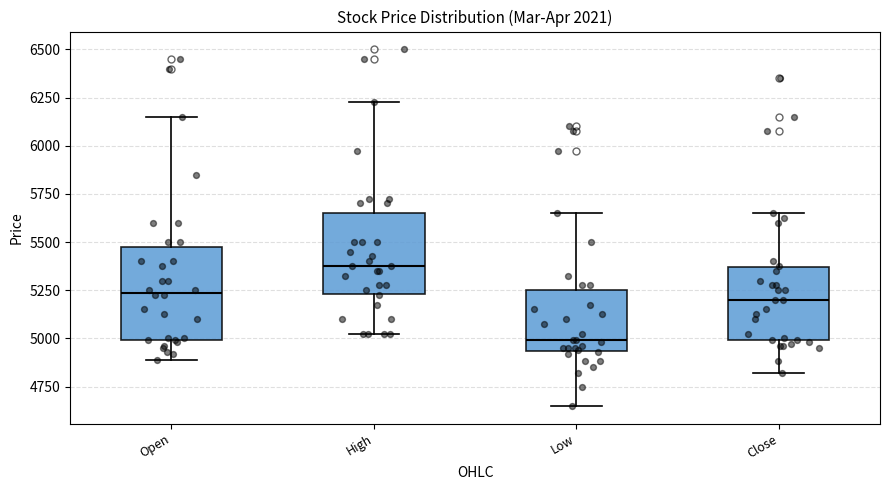

Which box's median line is the highest?

High